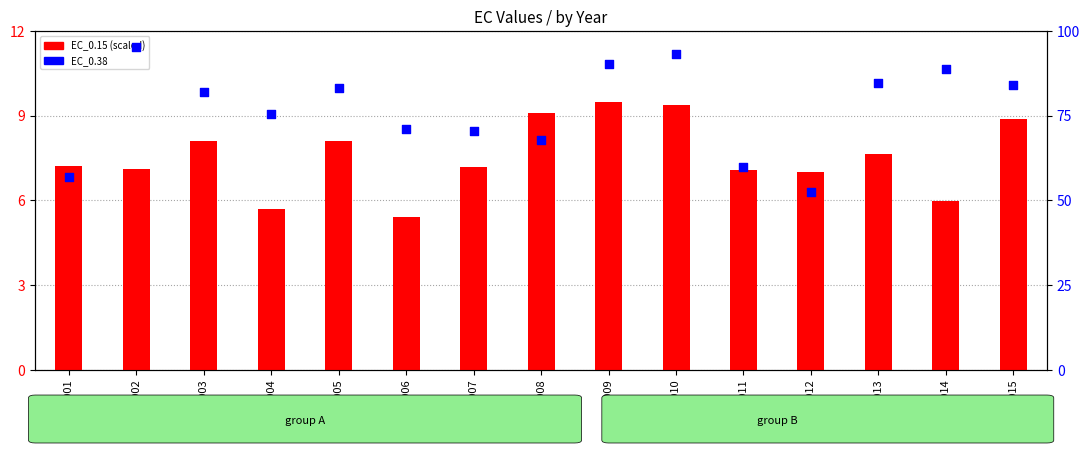

Which series has the largest total across all categories?

EC_0.38